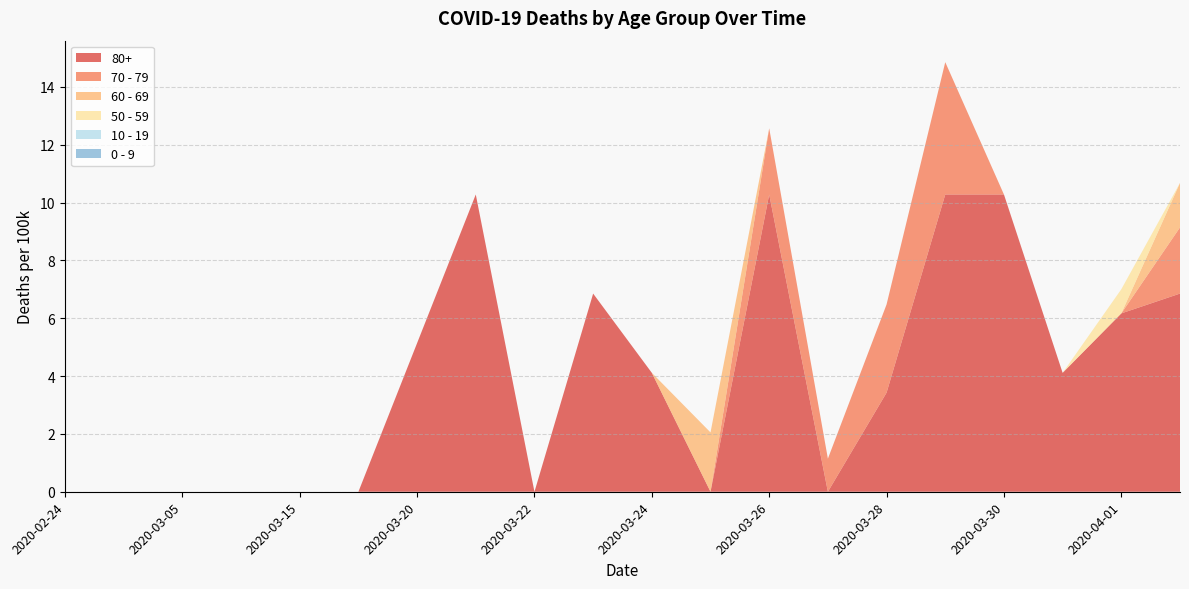

Reading right to left, extract all data points from this chart.

80+: 6.9	6.2	4.1	10.3	10.3	3.4	0.0	10.3	0.0	4.1	6.9	0.0	10.3	5.1	0.0	0.0	0.0	0.0	0.0	0.0
70 - 79: 2.3	0.0	0.0	0.0	4.6	3.1	1.1	2.3	0.0	0.0	0.0	0.0	0.0	0.0	0.0	0.0	0.0	0.0	0.0	0.0
60 - 69: 1.5	0.0	0.0	0.0	0.0	0.0	0.0	0.0	2.1	0.0	0.0	0.0	0.0	0.0	0.0	0.0	0.0	0.0	0.0	0.0
50 - 59: 0.0	0.8	0.0	0.0	0.0	0.0	0.0	0.0	0.0	0.0	0.0	0.0	0.0	0.0	0.0	0.0	0.0	0.0	0.0	0.0
10 - 19: 0.0	0.0	0.0	0.0	0.0	0.0	0.0	0.0	0.0	0.0	0.0	0.0	0.0	0.0	0.0	0.0	0.0	0.0	0.0	0.0
0 - 9: 0.0	0.0	0.0	0.0	0.0	0.0	0.0	0.0	0.0	0.0	0.0	0.0	0.0	0.0	0.0	0.0	0.0	0.0	0.0	0.0